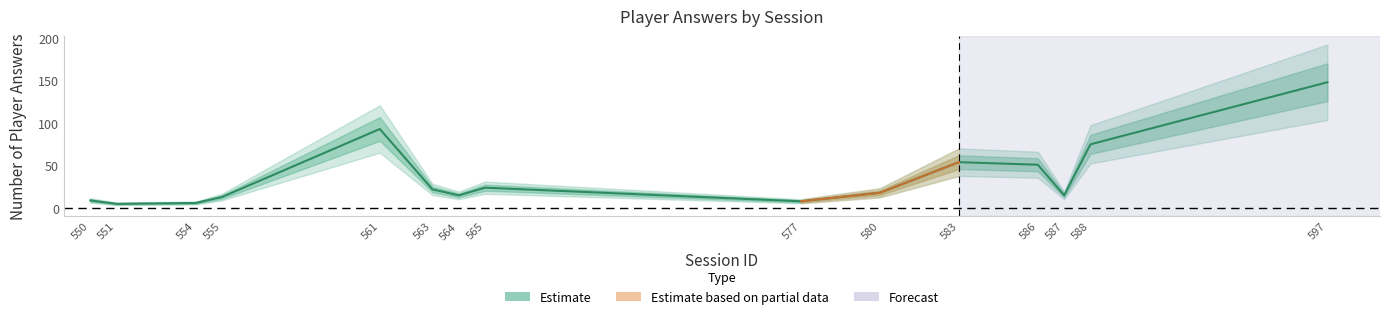

Reading right to left, what are all the values shown in this chart?

550=9	551=5	554=6	555=13	561=93	563=22	564=15	565=24	577=8	580=18	583=54	586=51	587=15	588=75	597=148